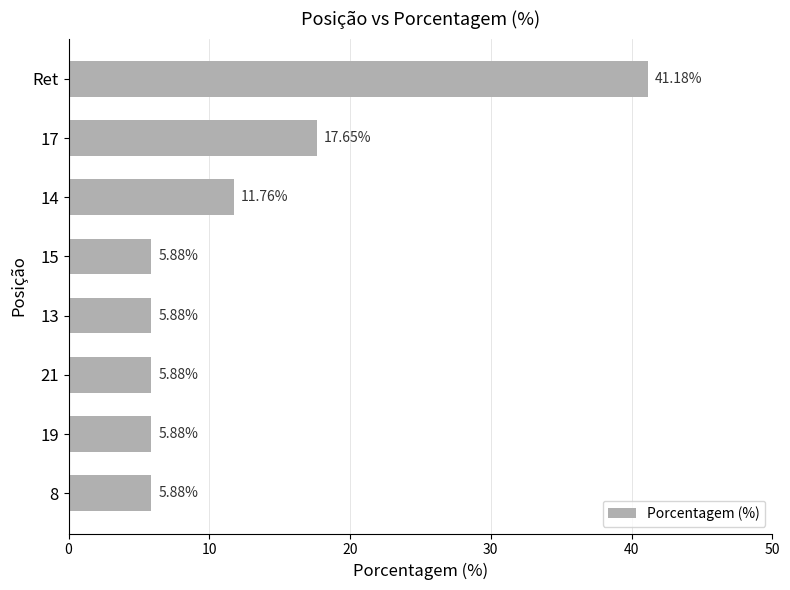

What is the label of the 8th bar from the bottom?

Ret